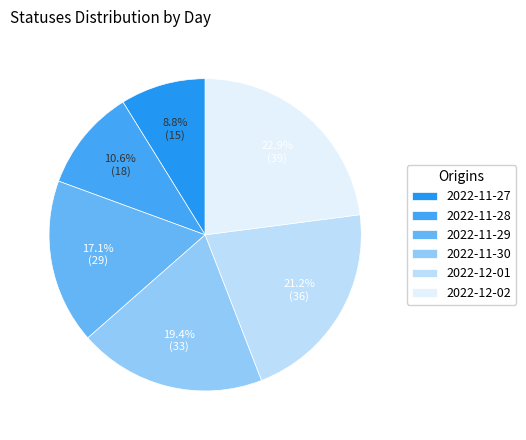

Rank the categories by value from highest to lowest.

2022-12-02, 2022-12-01, 2022-11-30, 2022-11-29, 2022-11-28, 2022-11-27